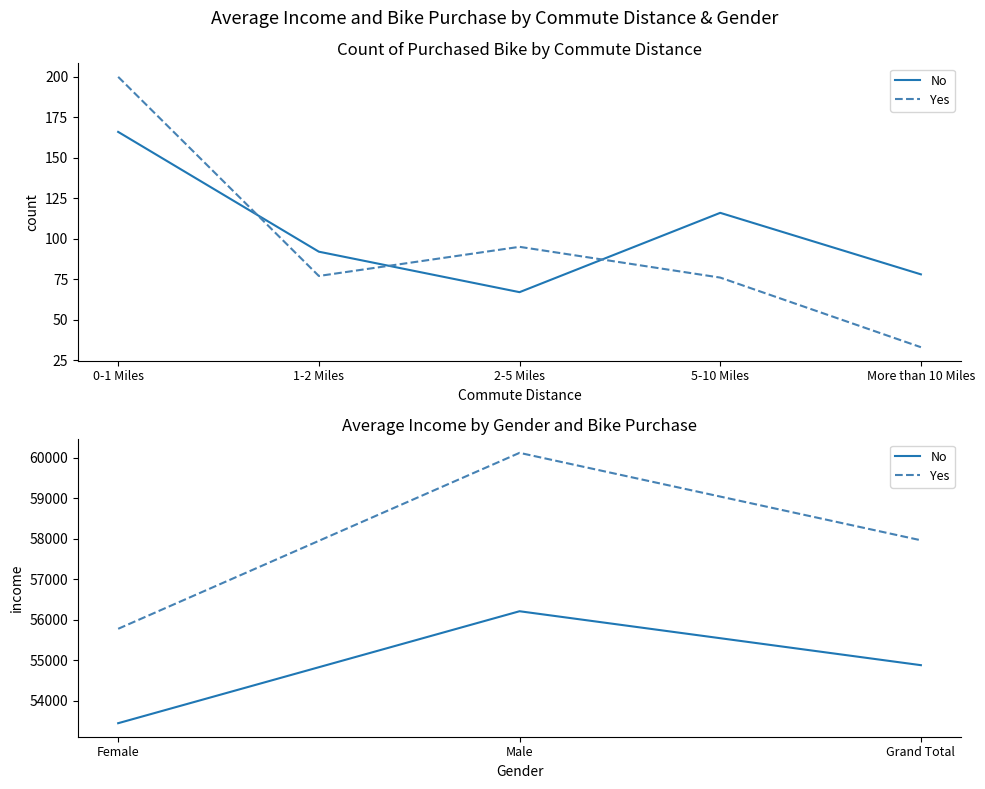

How many lines are shown in the chart?

2